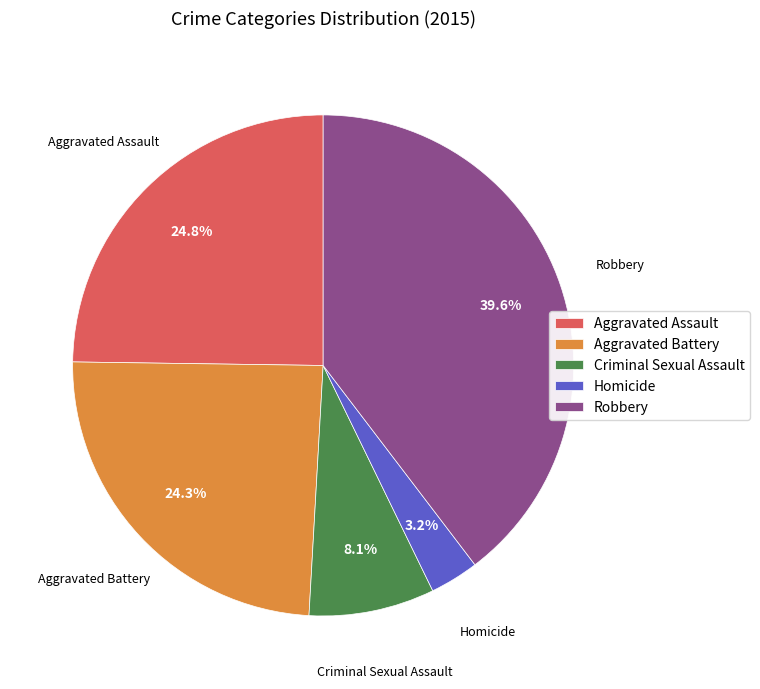

What portion of the pie excludes Criminal Sexual Assault?

91.9%